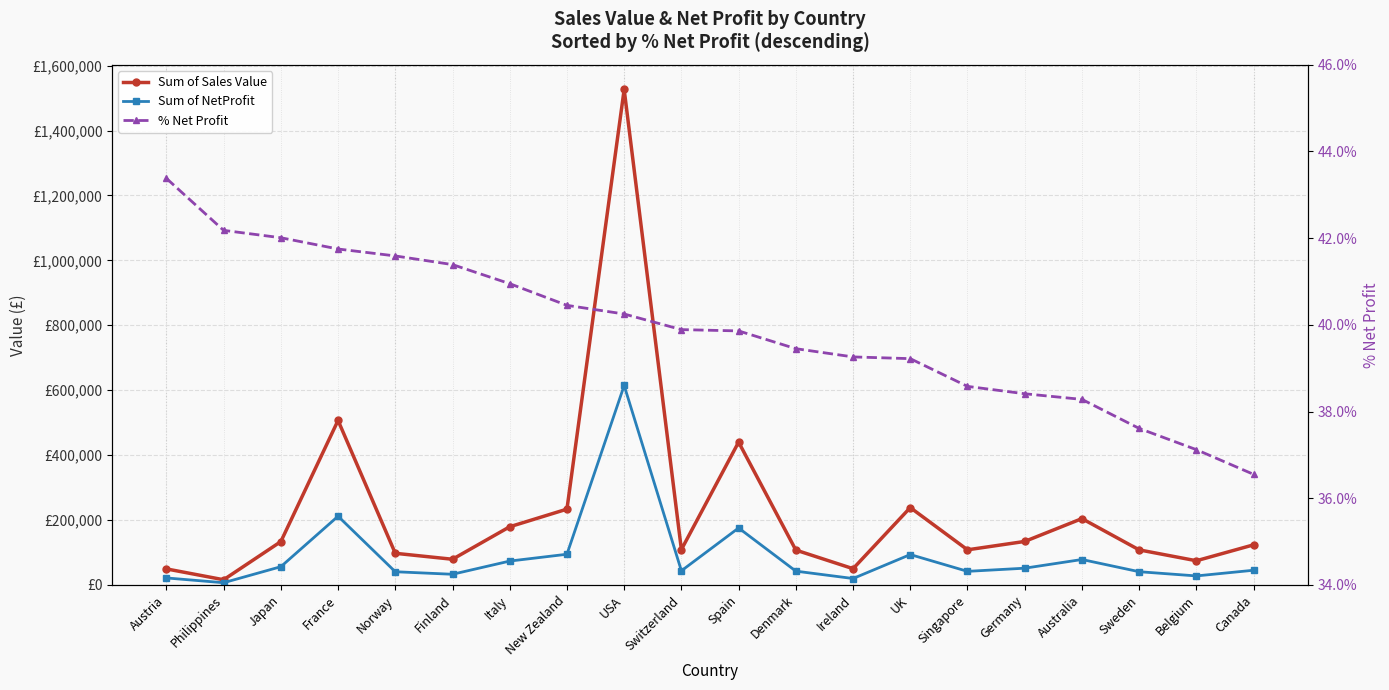

What is the label of the 9th point from the right?

Denmark